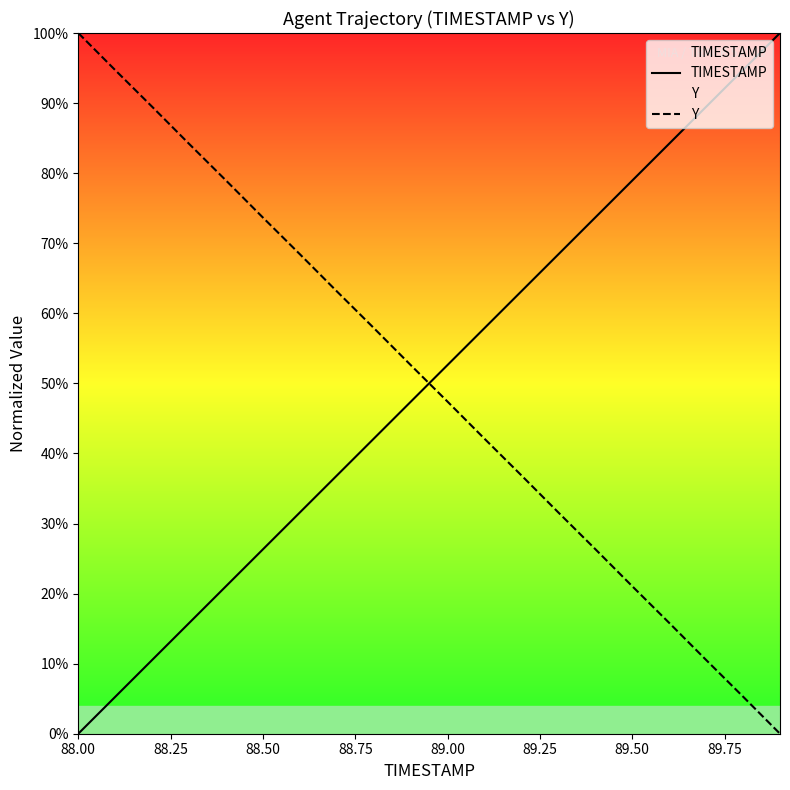

Which category has the lowest value in the TIMESTAMP series?

88.00